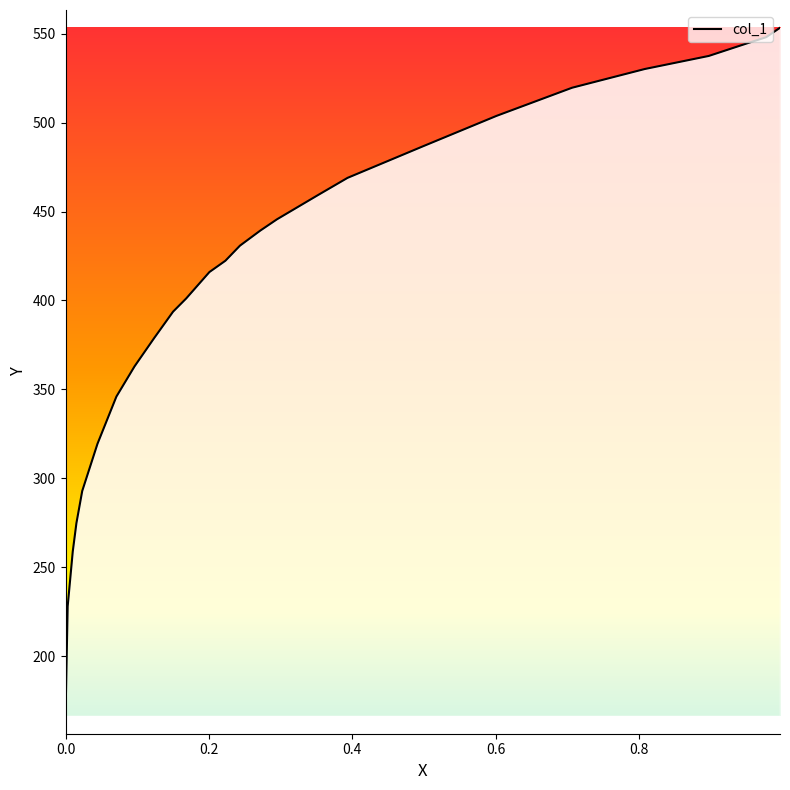

What is the difference between the second highest and minimum values?

381.7